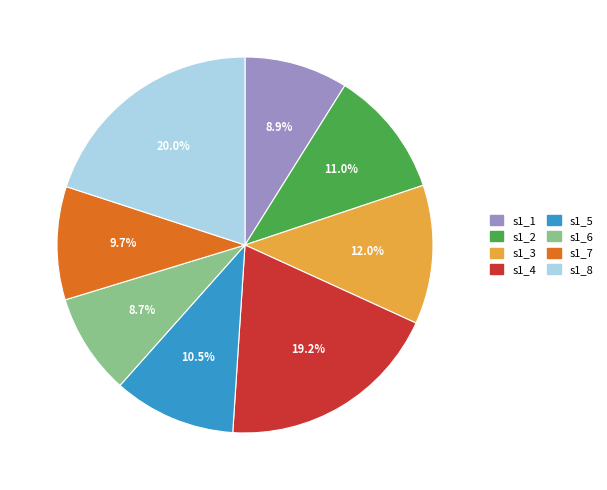

Is there a majority slice in this chart?

No